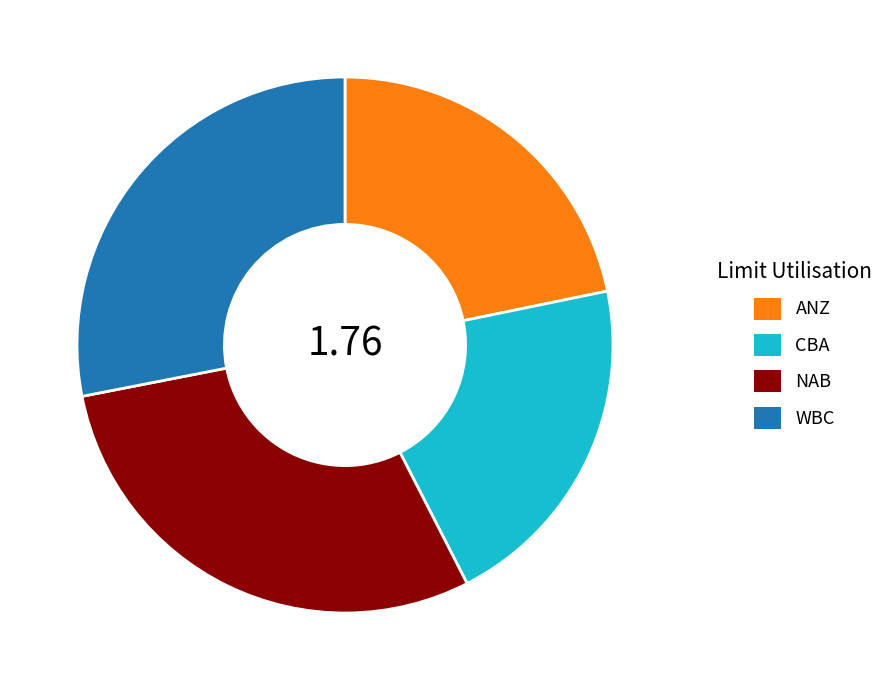

Which slice is the largest?

NAB